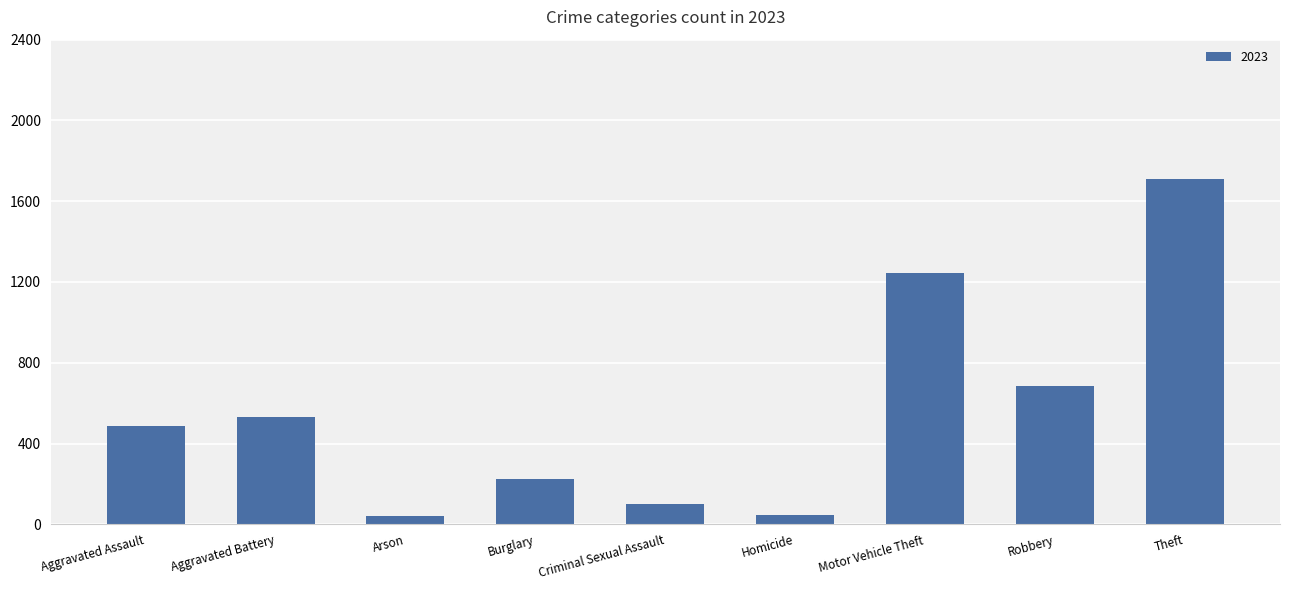

What is the label of the 1st bar from the right?

Theft